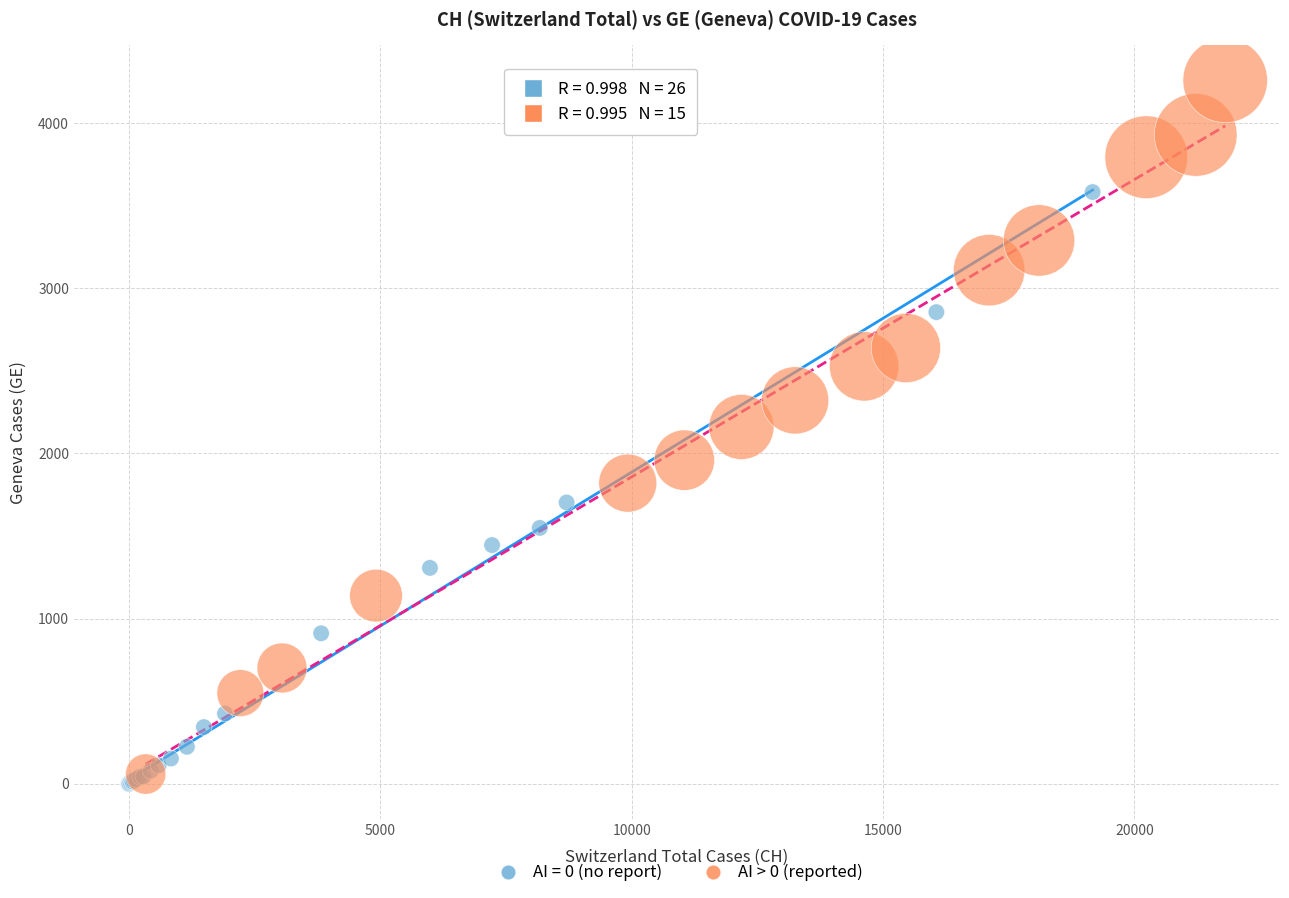

Which series contains the highest Y value?

AI > 0 (reported)